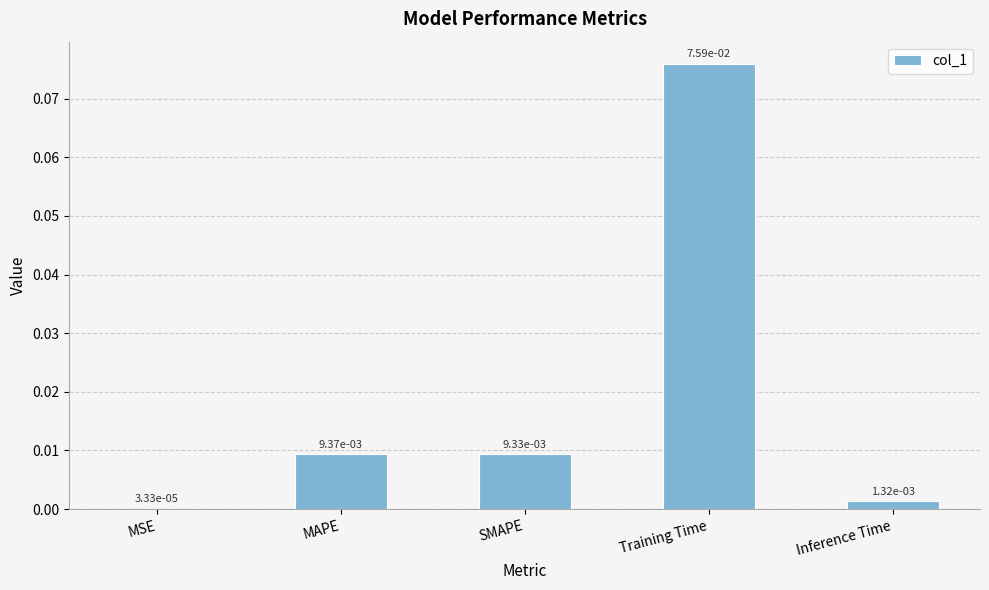

Between Training Time and SMAPE, which is larger?

Training Time